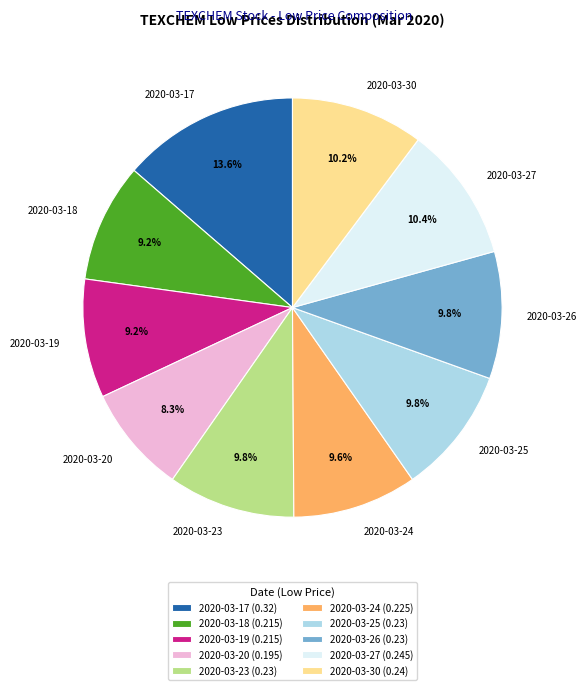

To the nearest percent, what is the difference between the largest and smallest slice percentages?

5%